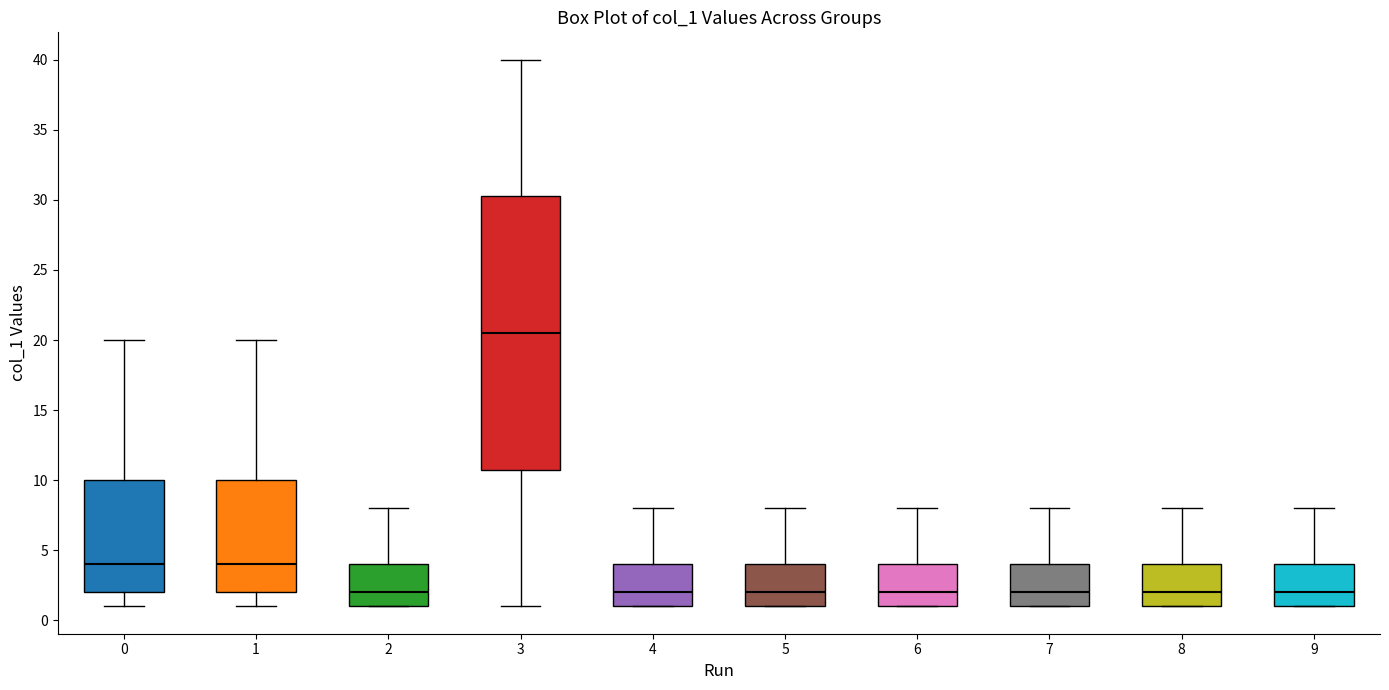

Reading left to right, transcribe this box plot: for each box, give where its median line is, the range the box spans, and where its two whiskers end, as read against the y-axis. The values are not printed on the chart, so give them approximately, as read against the axis.

0: median 4.0, box 2.0 to 10.0, whiskers 1.0 to 20.0
1: median 4.0, box 2.0 to 10.0, whiskers 1.0 to 20.0
2: median 2.0, box 1.0 to 4.0, whiskers 1.0 to 8.0
3: median 20.5, box 11.0 to 30.5, whiskers 1.0 to 40.0
4: median 2.0, box 1.0 to 4.0, whiskers 1.0 to 8.0
5: median 2.0, box 1.0 to 4.0, whiskers 1.0 to 8.0
6: median 2.0, box 1.0 to 4.0, whiskers 1.0 to 8.0
7: median 2.0, box 1.0 to 4.0, whiskers 1.0 to 8.0
8: median 2.0, box 1.0 to 4.0, whiskers 1.0 to 8.0
9: median 2.0, box 1.0 to 4.0, whiskers 1.0 to 8.0